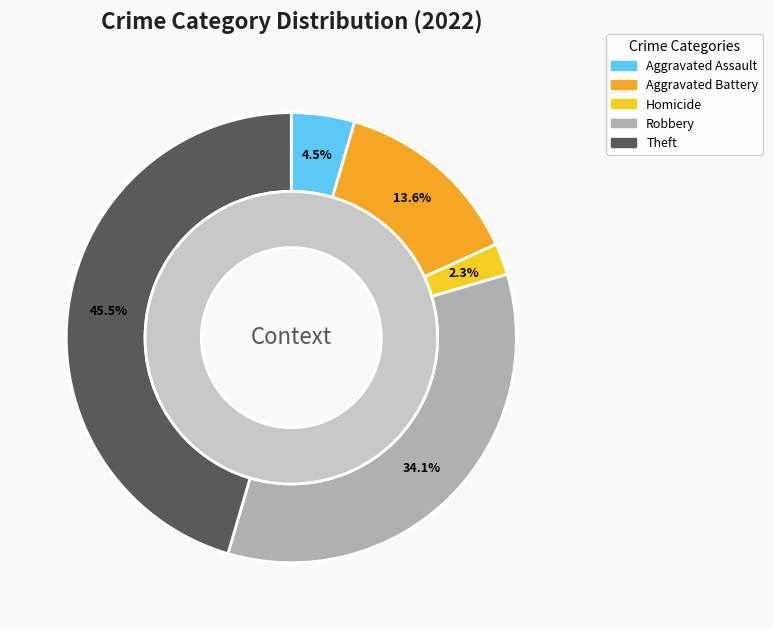

Is it true that Homicide is 2% of the pie?

True